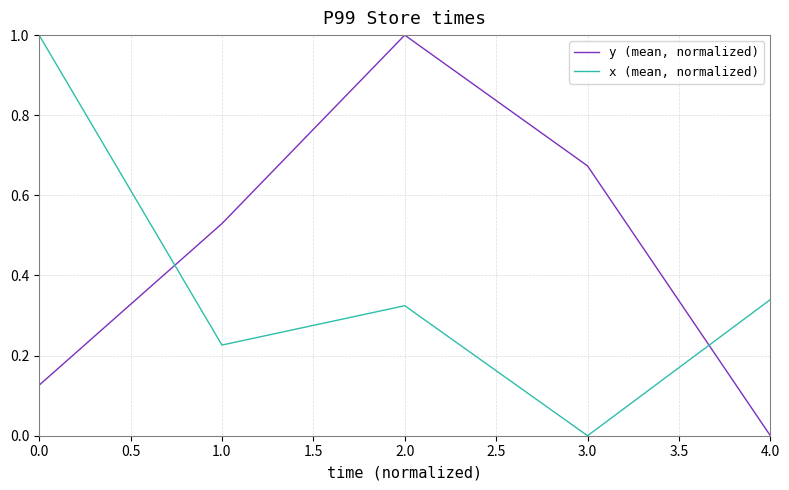

Which series changed the most between 1.0 and 2.0?

y (mean, normalized)